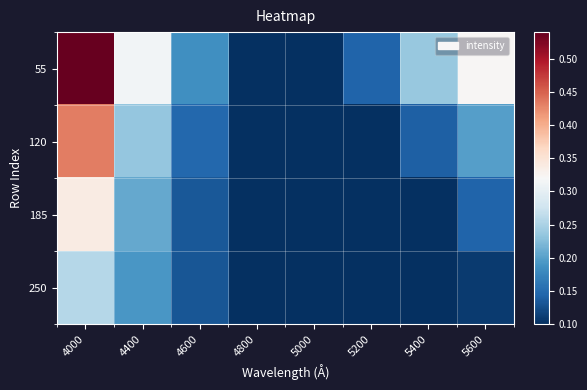

Rank the series at 4400 from lowest to highest value.

250, 185, 120, 55